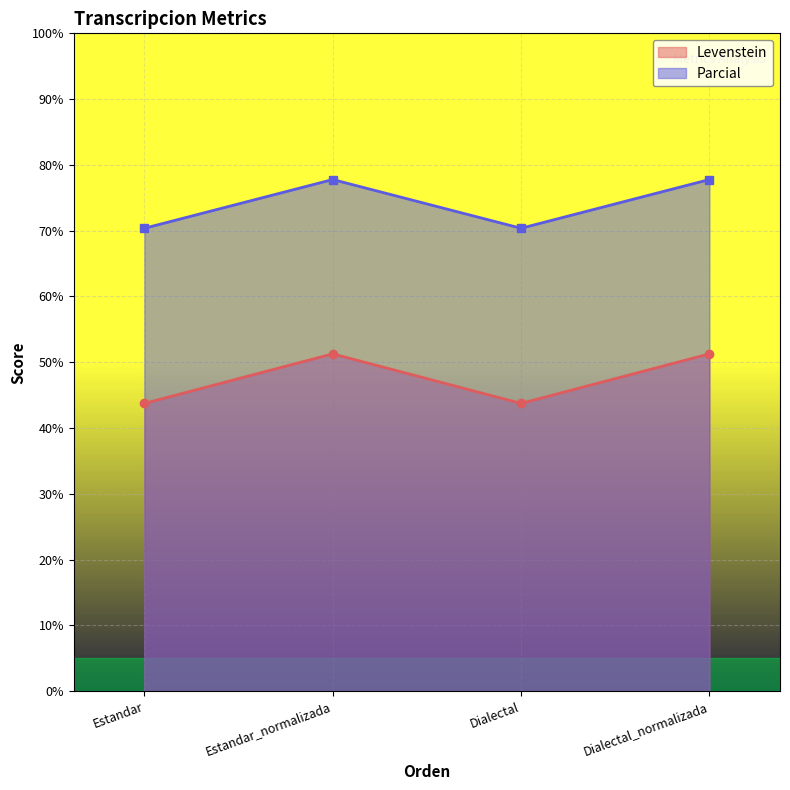

Between Estandar and Estandar_normalizada, which is larger?

Estandar_normalizada